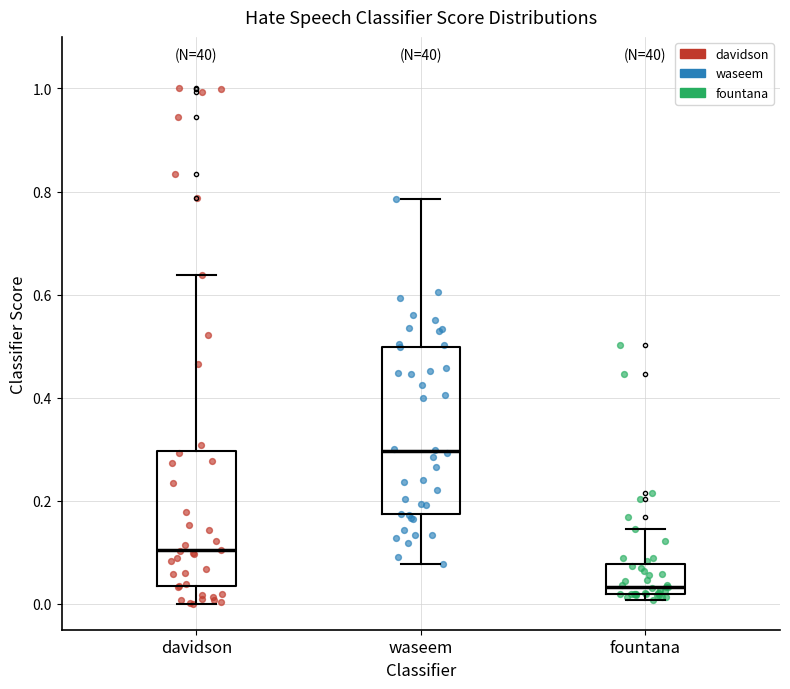

Reading left to right, transcribe this box plot: for each box, give where its median line is, the range the box spans, and where its two whiskers end, as read against the y-axis. The values are not printed on the chart, so give them approximately, as read against the axis.

davidson: median 0.10, box 0.04 to 0.30, whiskers 0.00 to 0.64
waseem: median 0.30, box 0.18 to 0.50, whiskers 0.08 to 0.78
fountana: median 0.04, box 0.02 to 0.08, whiskers 0.00 to 0.14